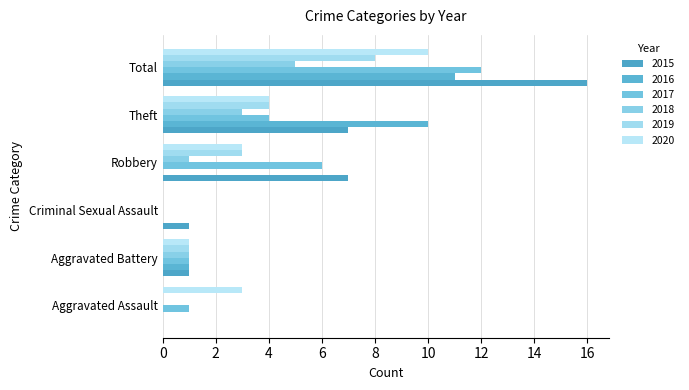

Between Total and Robbery, which is larger?

Total